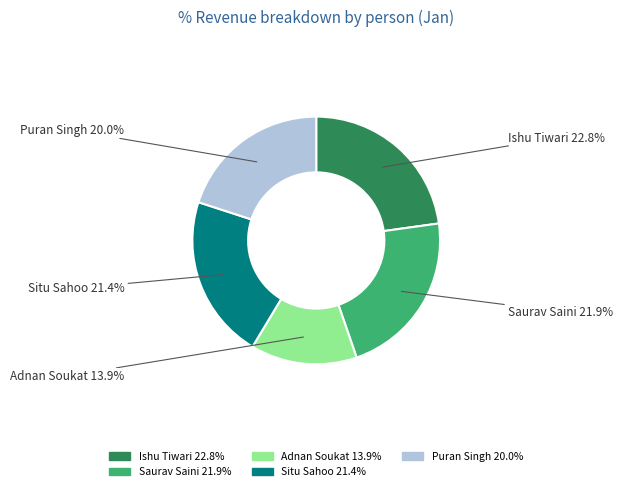

How many segments does this pie chart have?

5